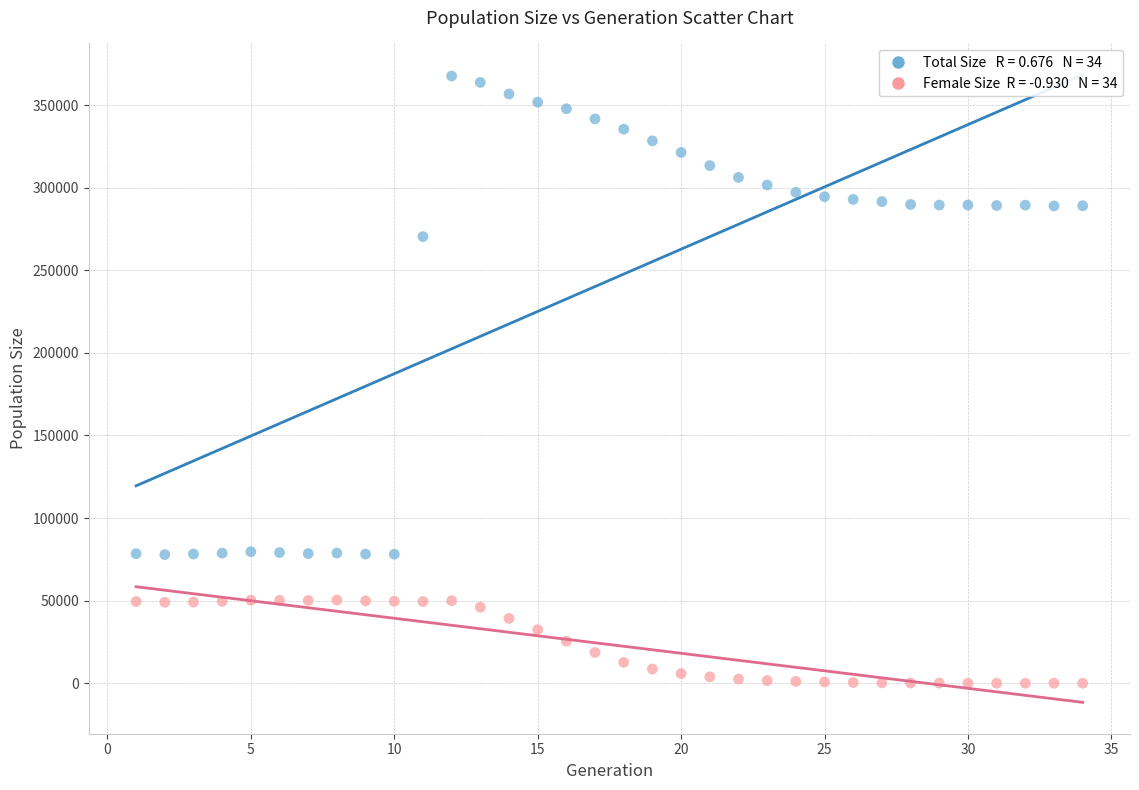

Across all data points, what is the range of Y values (max minus min)?

367539